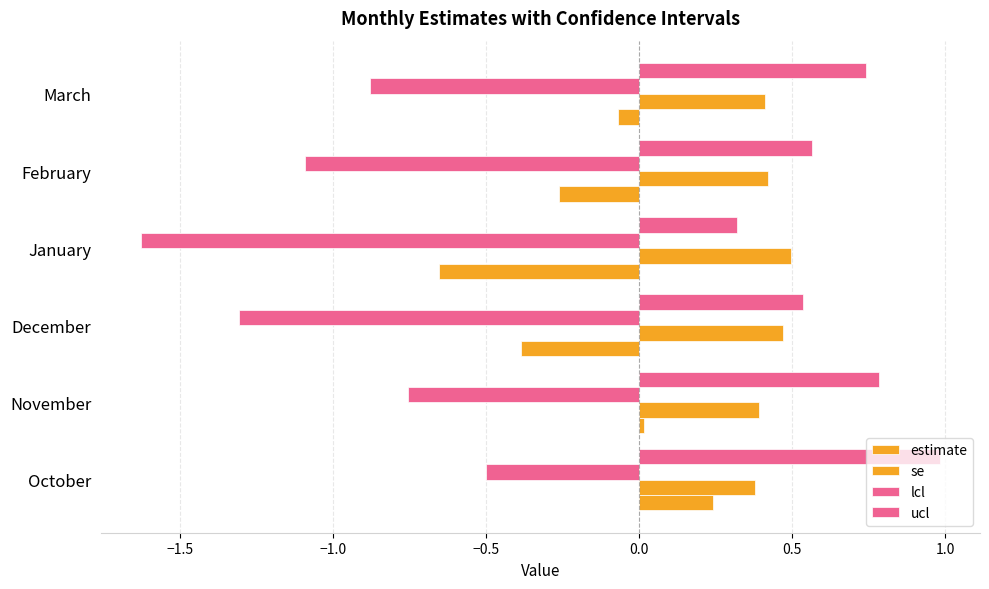

Count the number of data series in this chart.

4